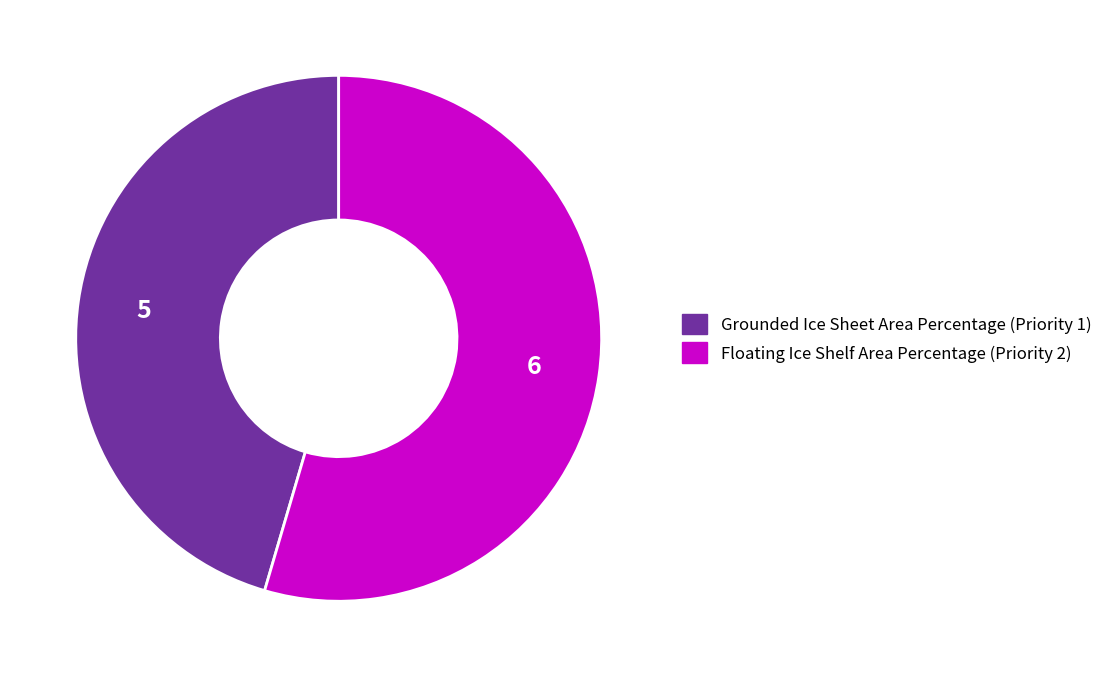

Rank the categories by value from highest to lowest.

Floating Ice Shelf Area Percentage (Priority 2), Grounded Ice Sheet Area Percentage (Priority 1)